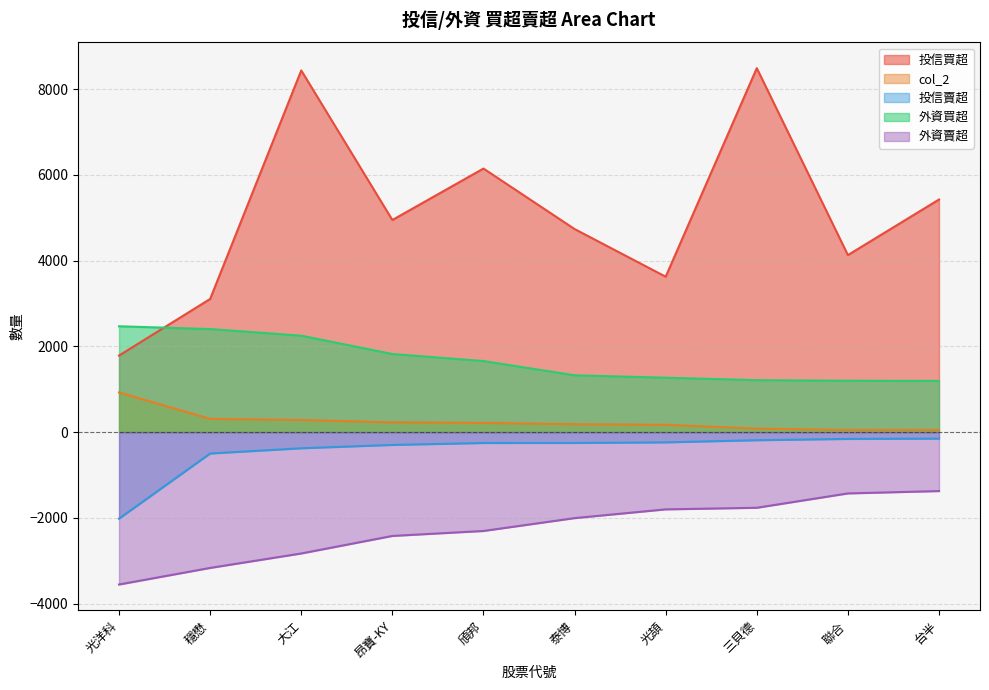

Which series changed the most between 昂寶-KY and 三貝德?

投信買超